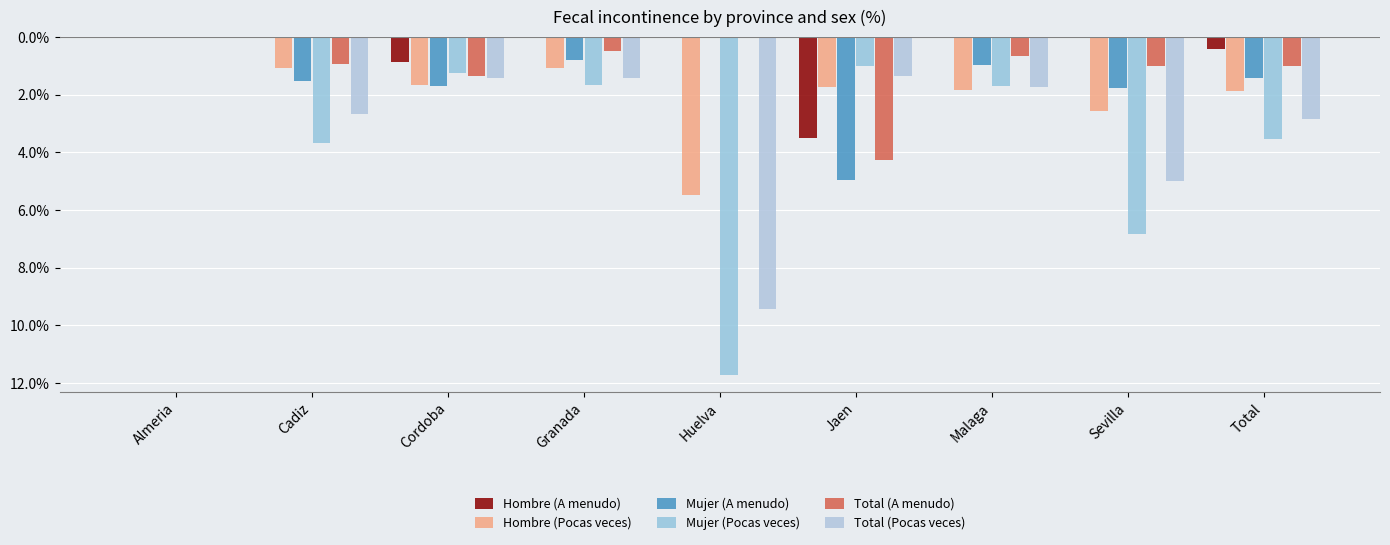

Reading left to right, list all the values displayed in this chart.

Hombre (A menudo): 0.0	0.0	-0.9	0.0	0.0	-3.5	0.0	0.0	-0.4
Hombre (Pocas veces): 0.0	-1.1	-1.6	-1.1	-5.5	-1.8	-1.8	-2.6	-1.9
Mujer (A menudo): 0.0	-1.5	-1.7	-0.8	0.0	-5.0	-1.0	-1.8	-1.4
Mujer (Pocas veces): 0.0	-3.7	-1.2	-1.7	-11.7	-1.0	-1.7	-6.8	-3.5
Total (A menudo): 0.0	-0.9	-1.3	-0.5	0.0	-4.3	-0.7	-1.0	-1.0
Total (Pocas veces): 0.0	-2.7	-1.4	-1.4	-9.4	-1.4	-1.8	-5.0	-2.9